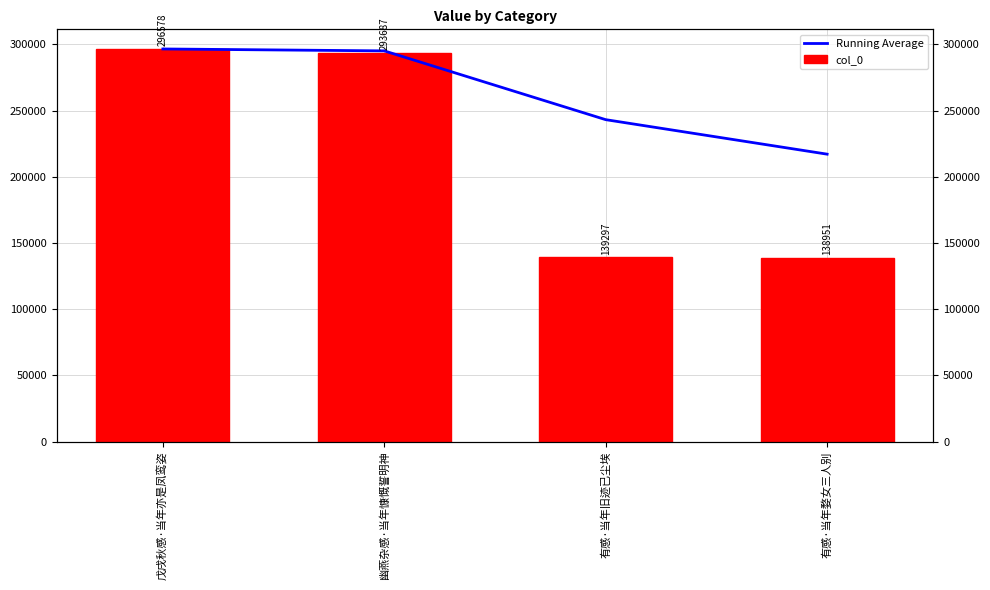

Rank the categories by col_0 value from highest to lowest.

戊戌秋感·当年亦是凤鸾姿, 幽燕杂感·当年慷慨誓明神, 有感·当年旧迹已尘埃, 有感·当年婺女三人别